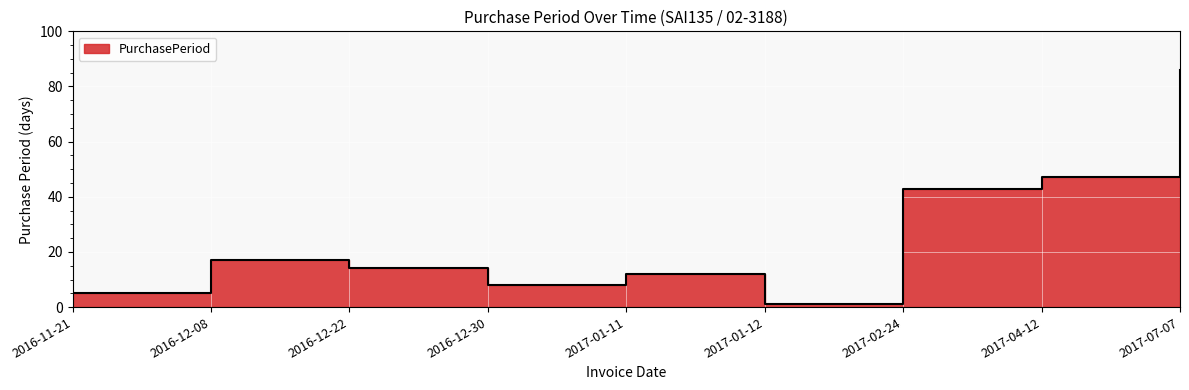

List the labels in order of value, smallest first.

2017-01-12, 2016-11-21, 2016-12-30, 2017-01-11, 2016-12-22, 2016-12-08, 2017-02-24, 2017-04-12, 2017-07-07